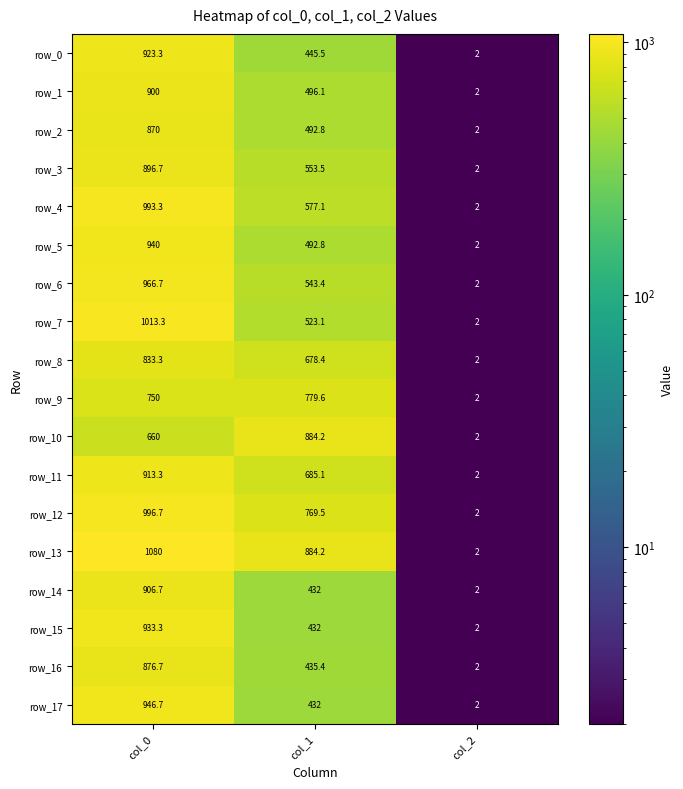

What is the sum of the row_1 values at col_2 and col_1?

498.1